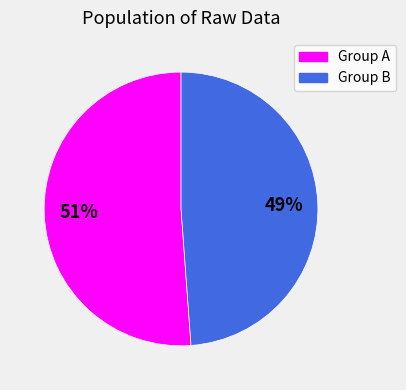

Is there a majority slice in this chart?

Yes